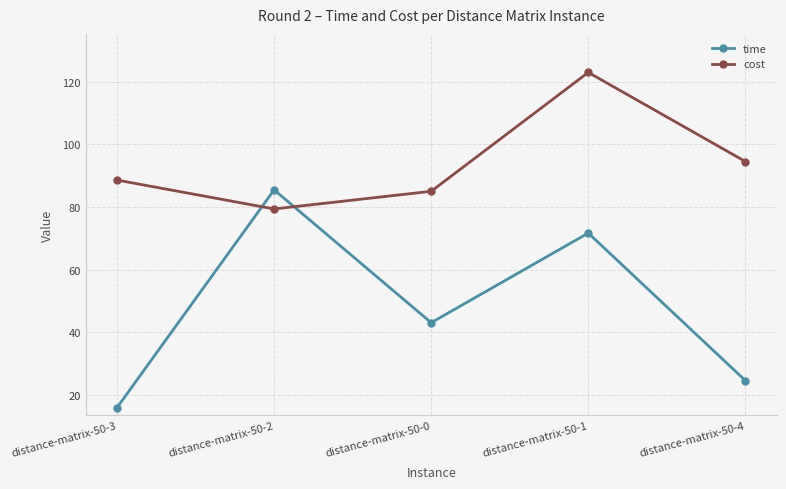

The value of cost at distance-matrix-50-2 is 79.3. True or false?

True